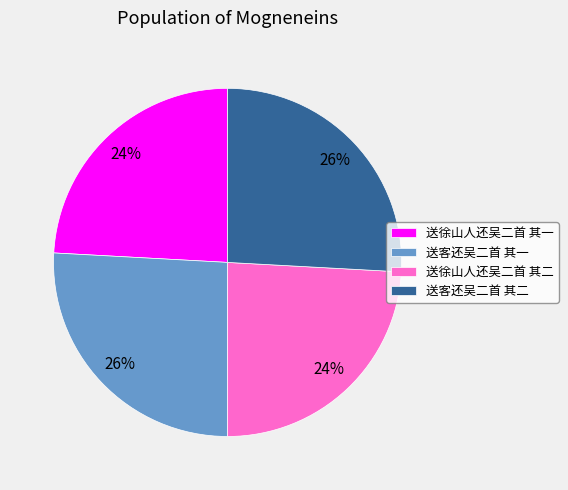

To the nearest percent, what is the difference between the 送客还吴二首 其一 and 送徐山人还吴二首 其一 slice percentages?

2%